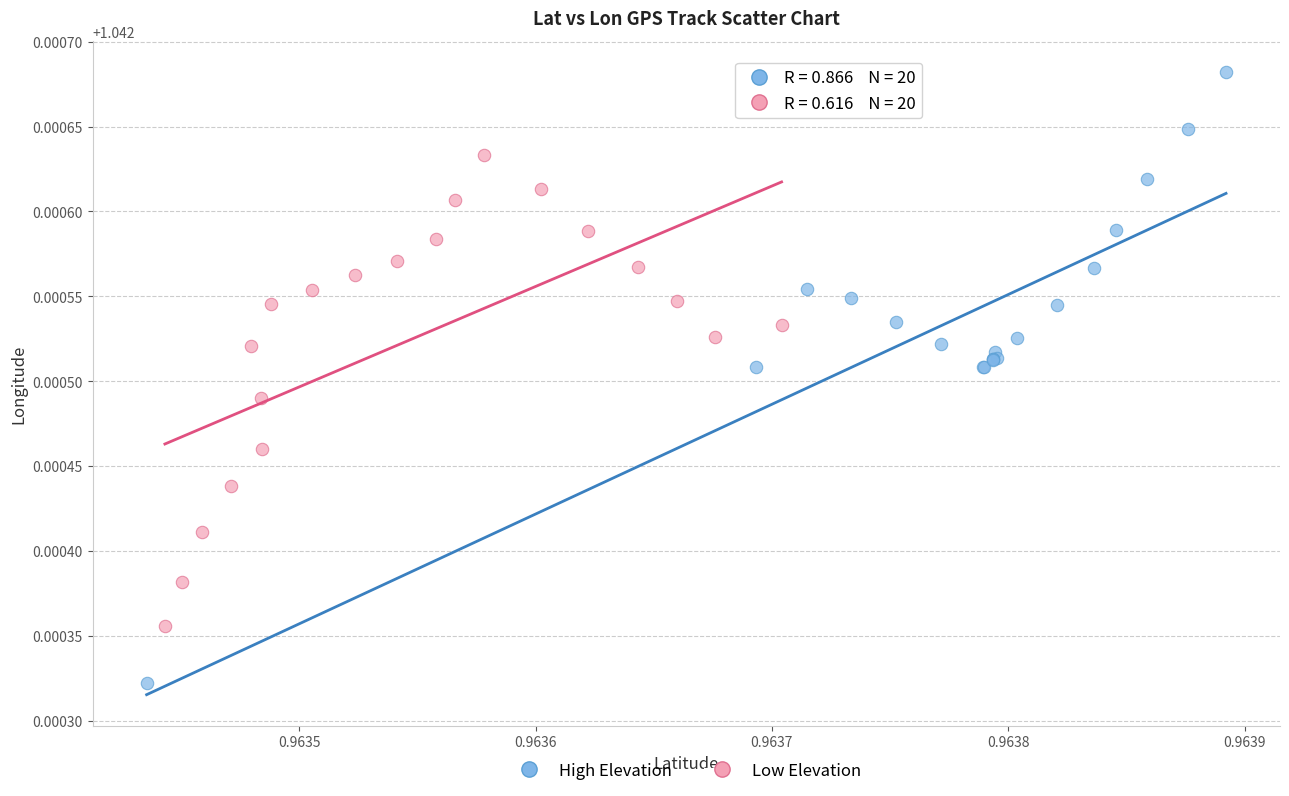

Which series reaches the minimum Y coordinate?

High Elevation